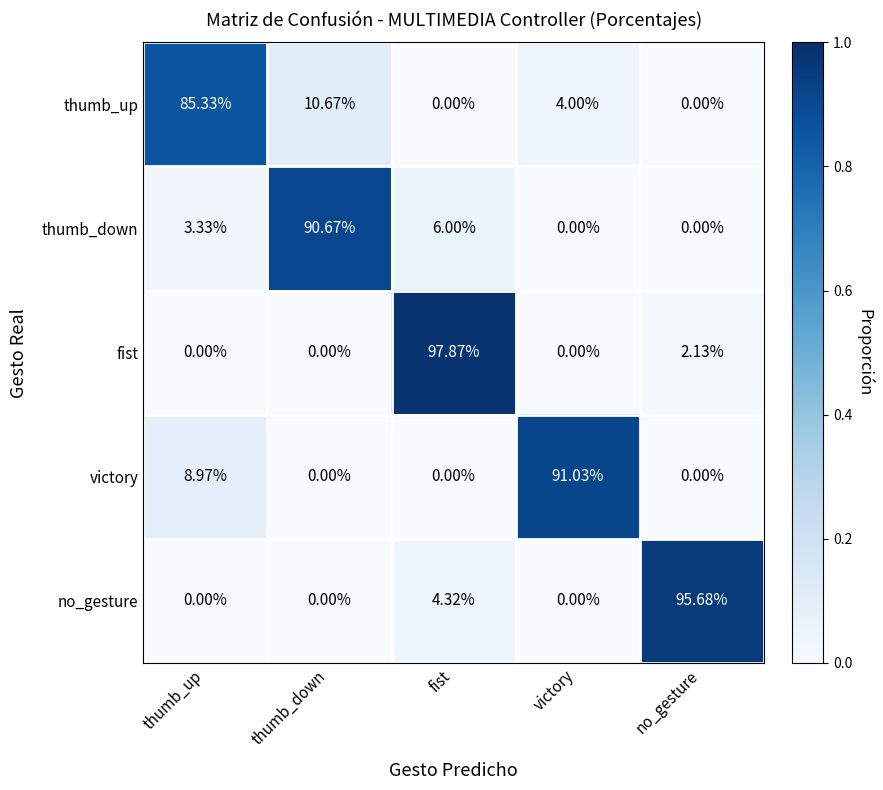

Which category has the highest value across all series?

fist